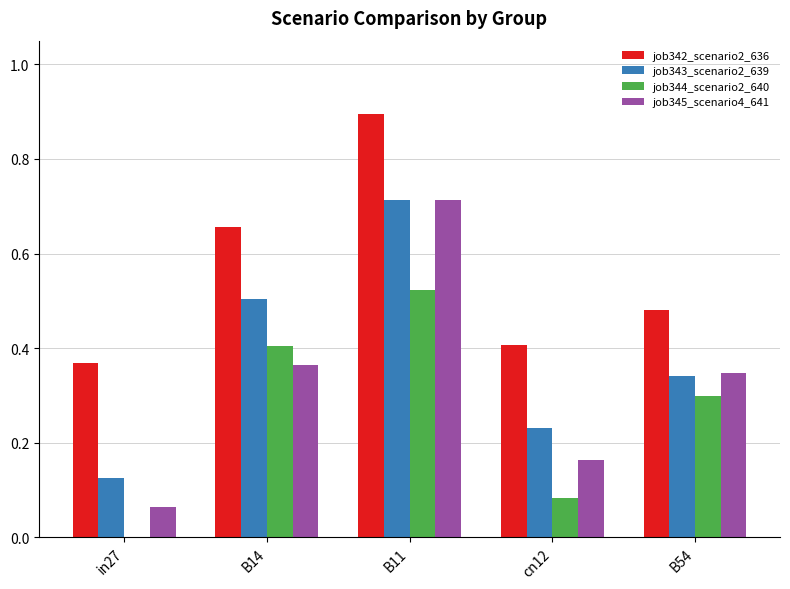

What is the sum of the job345_scenario4_641 values at cn12 and B11?

0.9